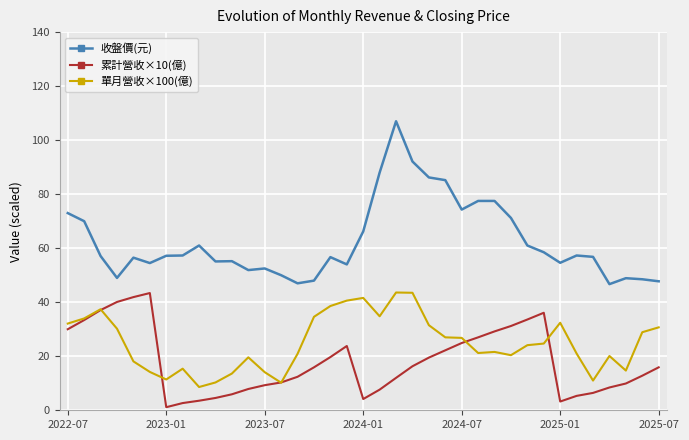

Which series has the largest total across all categories?

收盤價(元)